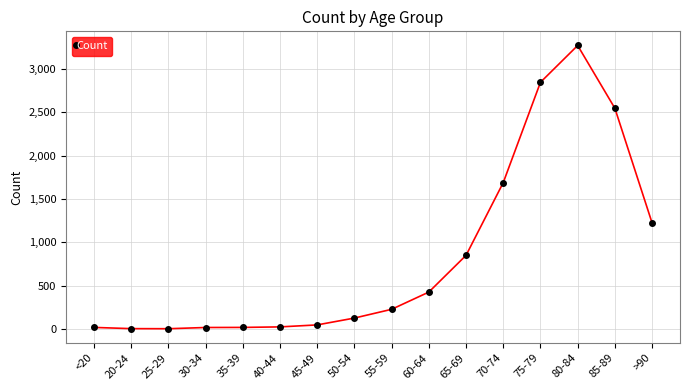

Read the value at 80-84.

3273